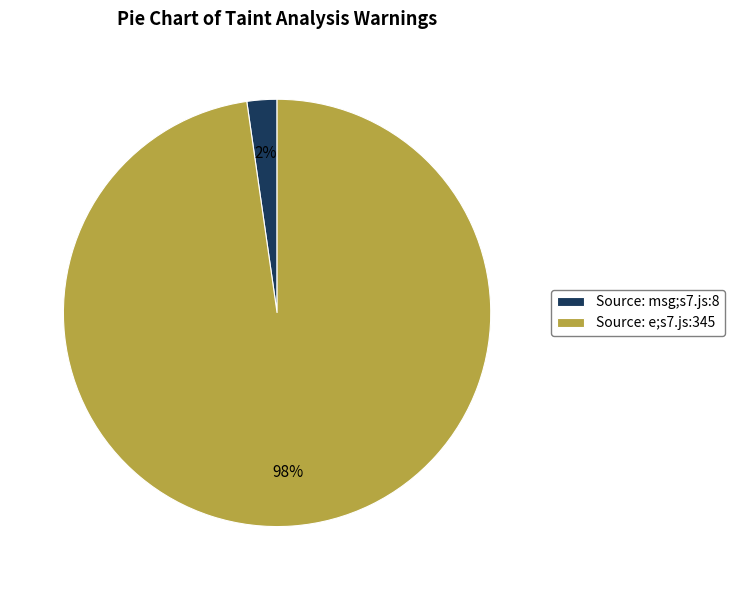

What is the smallest slice in the pie chart?

Source: msg;s7.js:8